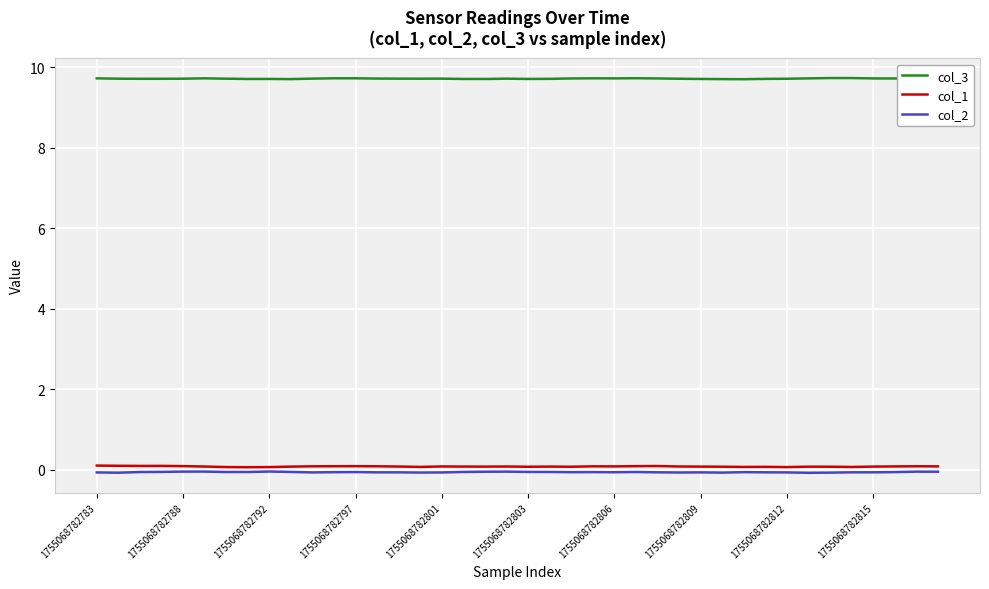

True or false: col_1 and col_2 intersect in this chart.

False